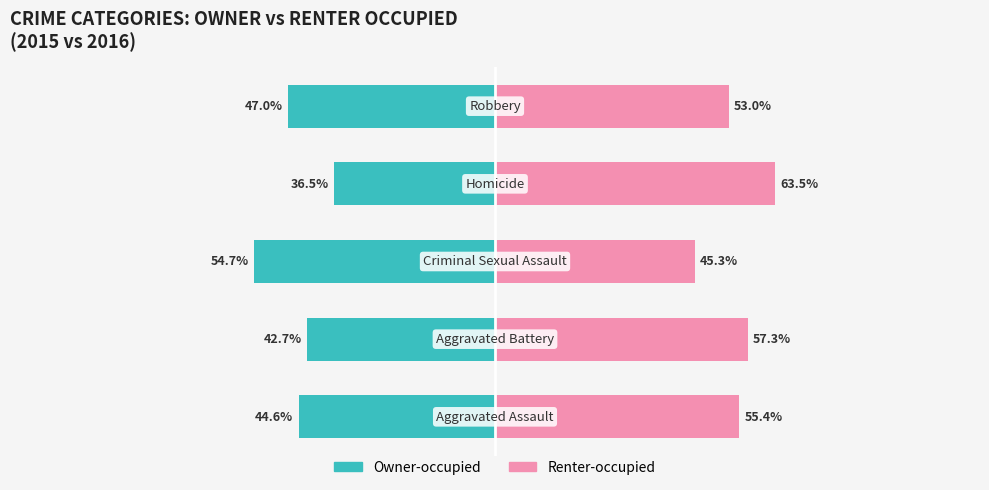

Rank the series at 0 from lowest to highest value.

Owner-occupied, Renter-occupied